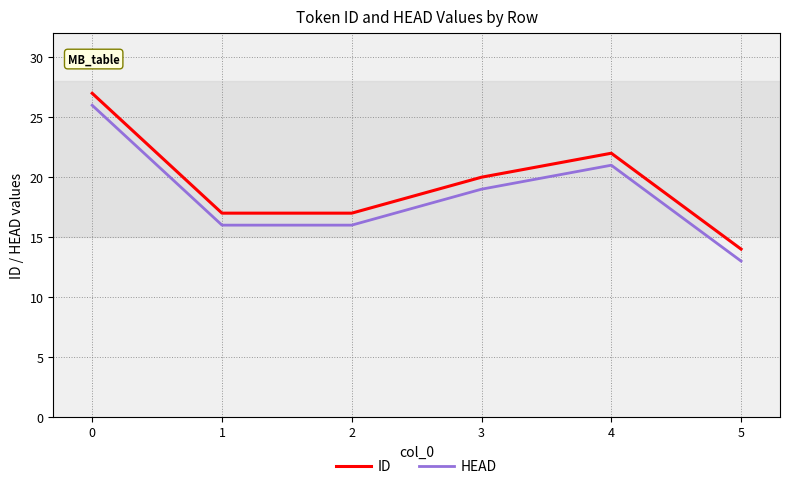

Where is the first local maximum for HEAD?

4